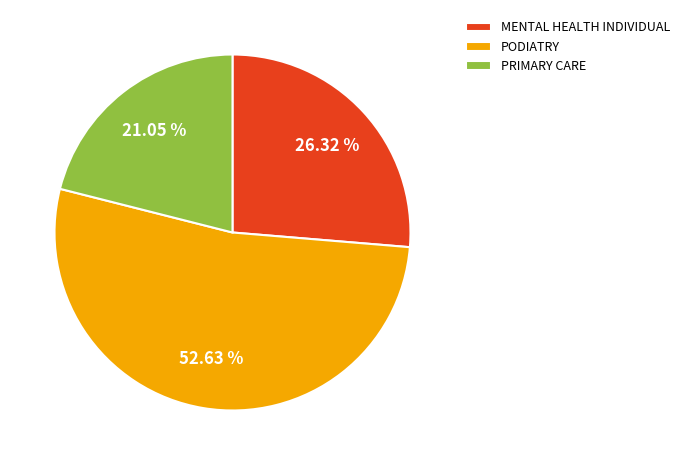

How many segments does this pie chart have?

3